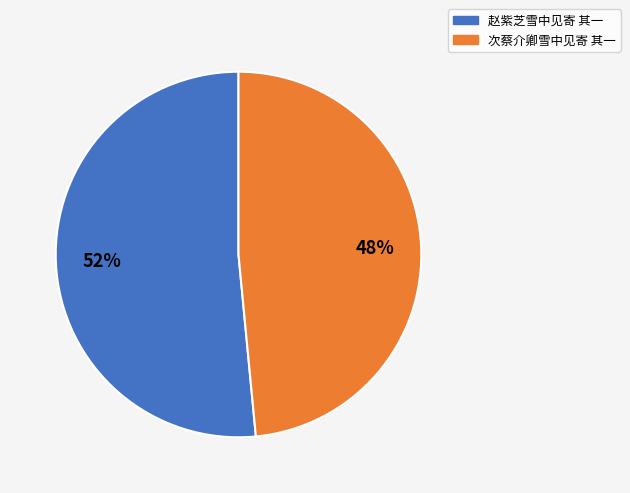

Is there a majority slice in this chart?

Yes